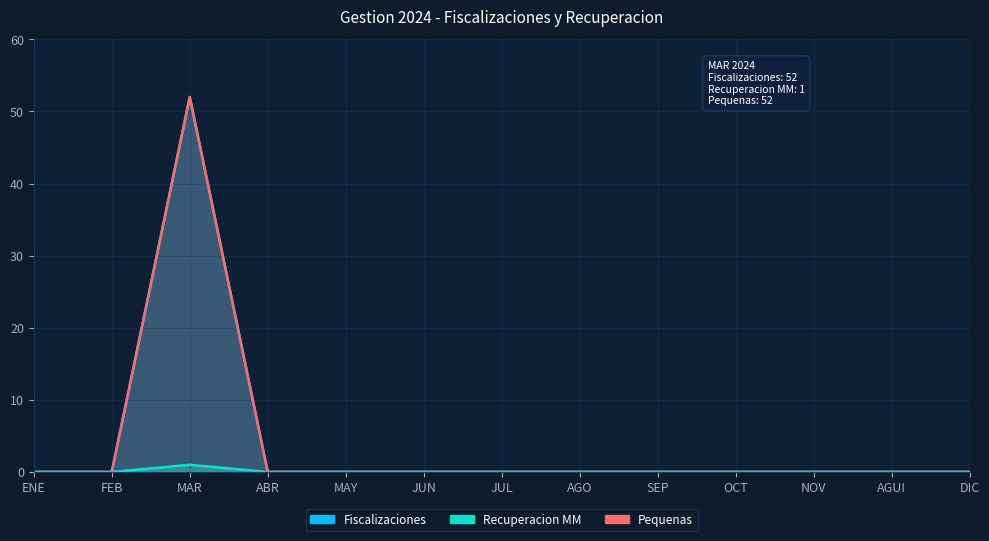

At how many categories does at least one series exceed 25?

1